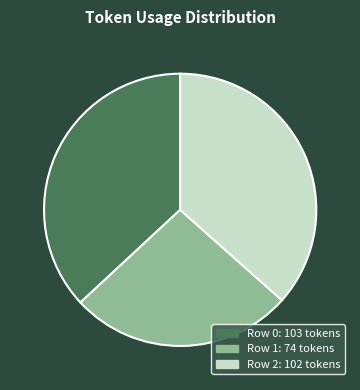

Is there a majority slice in this chart?

No